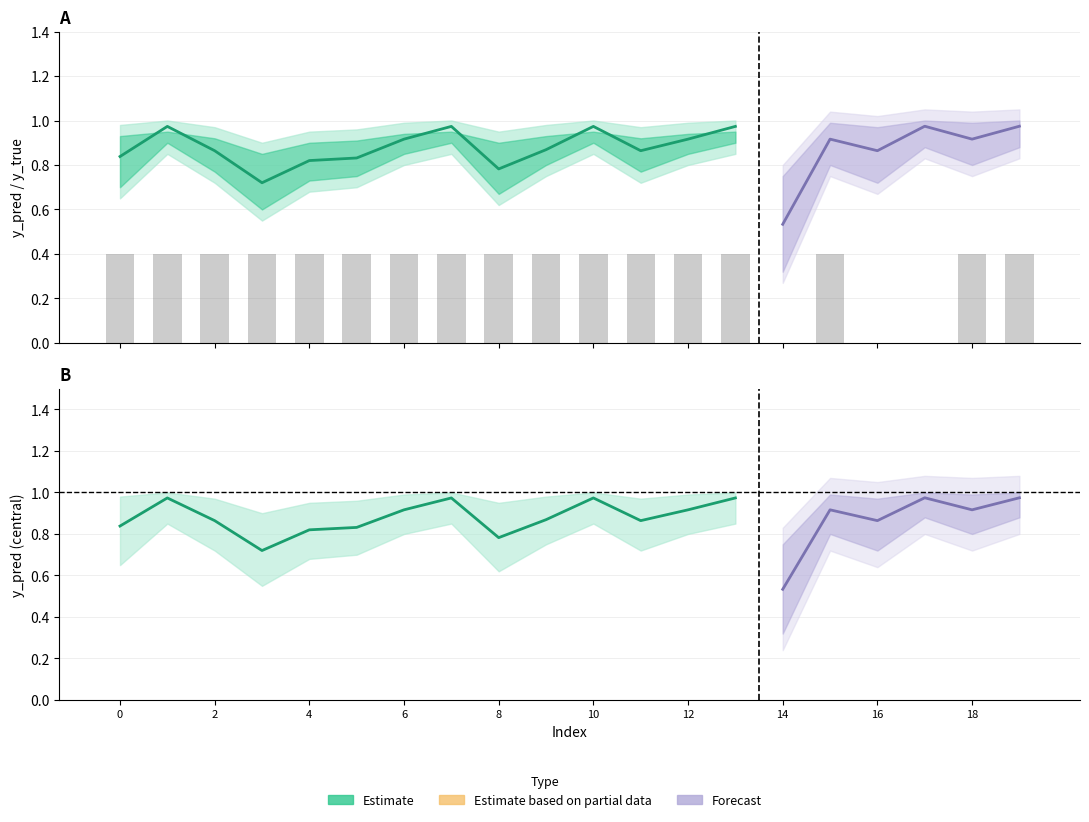

What is the difference between the maximum and minimum values in the y_pred_upper series?

0.2